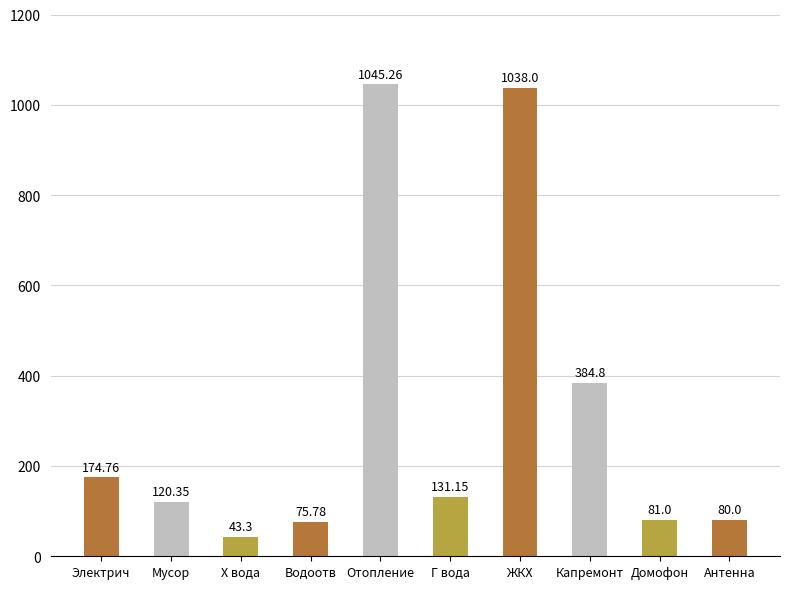

What position from the left is Капремонт?

8